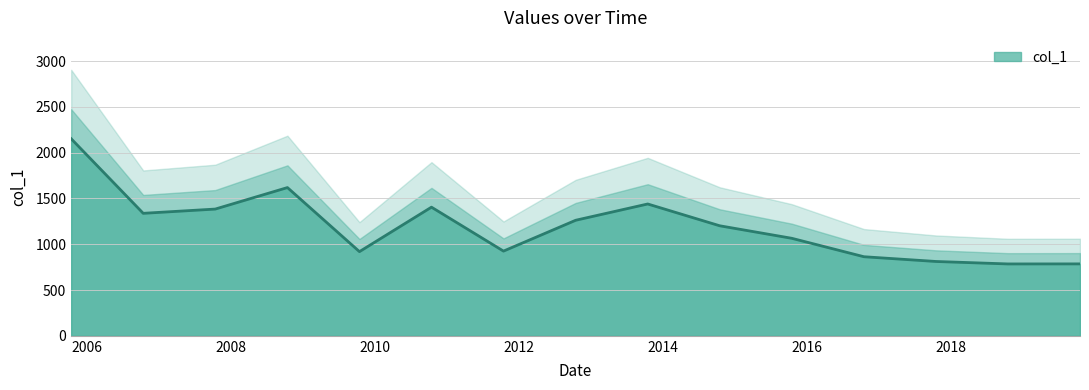

What is the difference between the second highest and second lowest values?

833.4